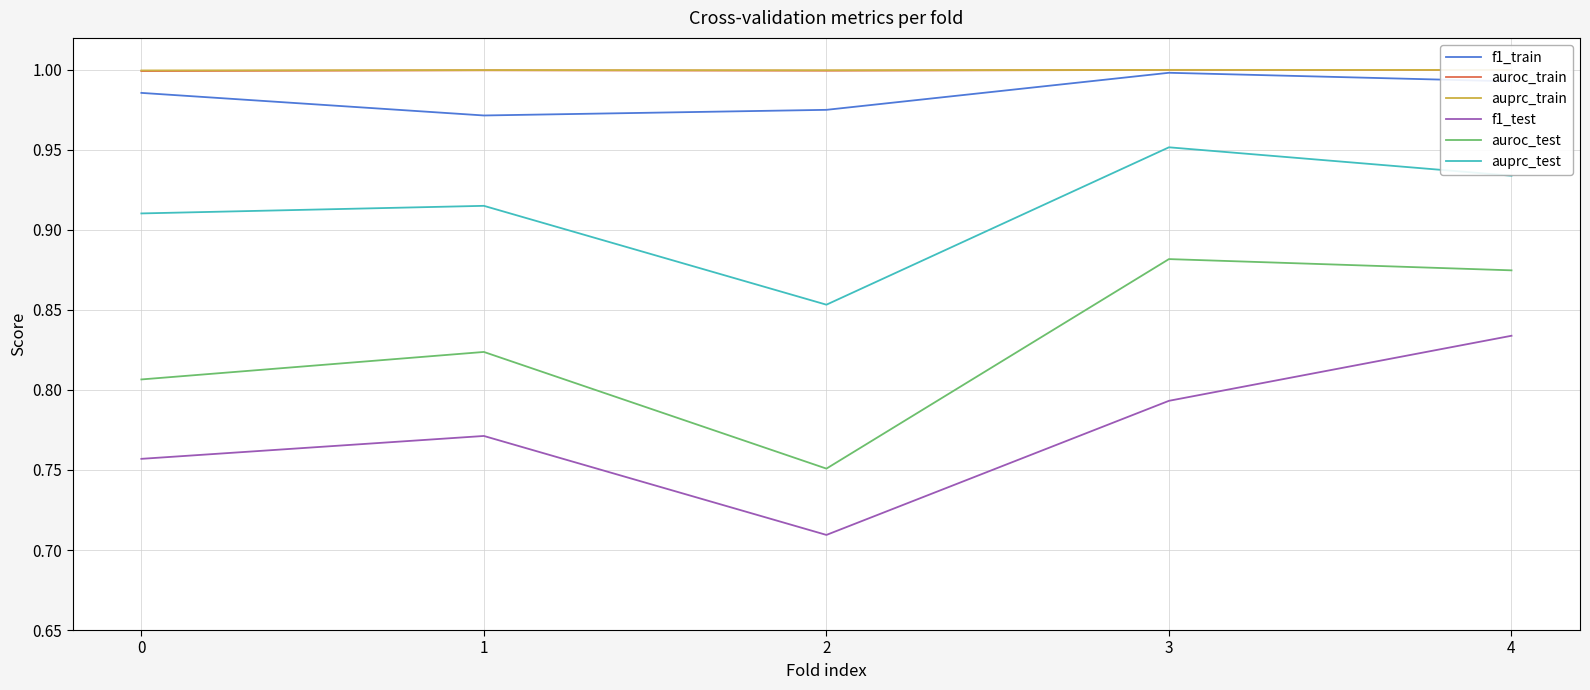

True or false: auprc_test and auprc_train intersect in this chart.

False